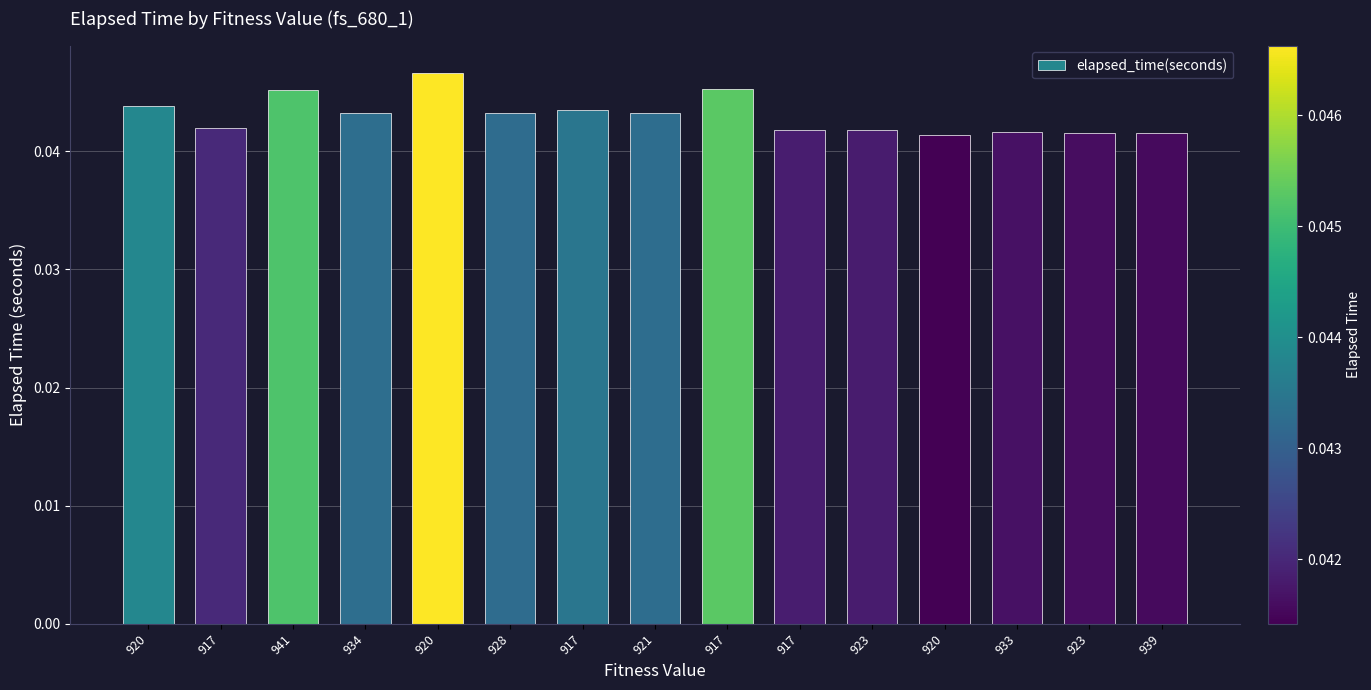

How many bars are there in total?

15